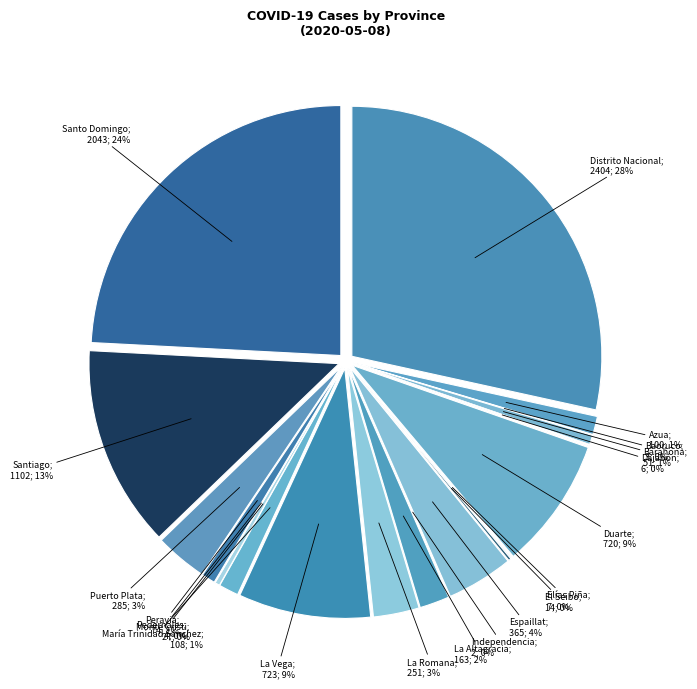

Does Peravia represent more than half of the total?

No